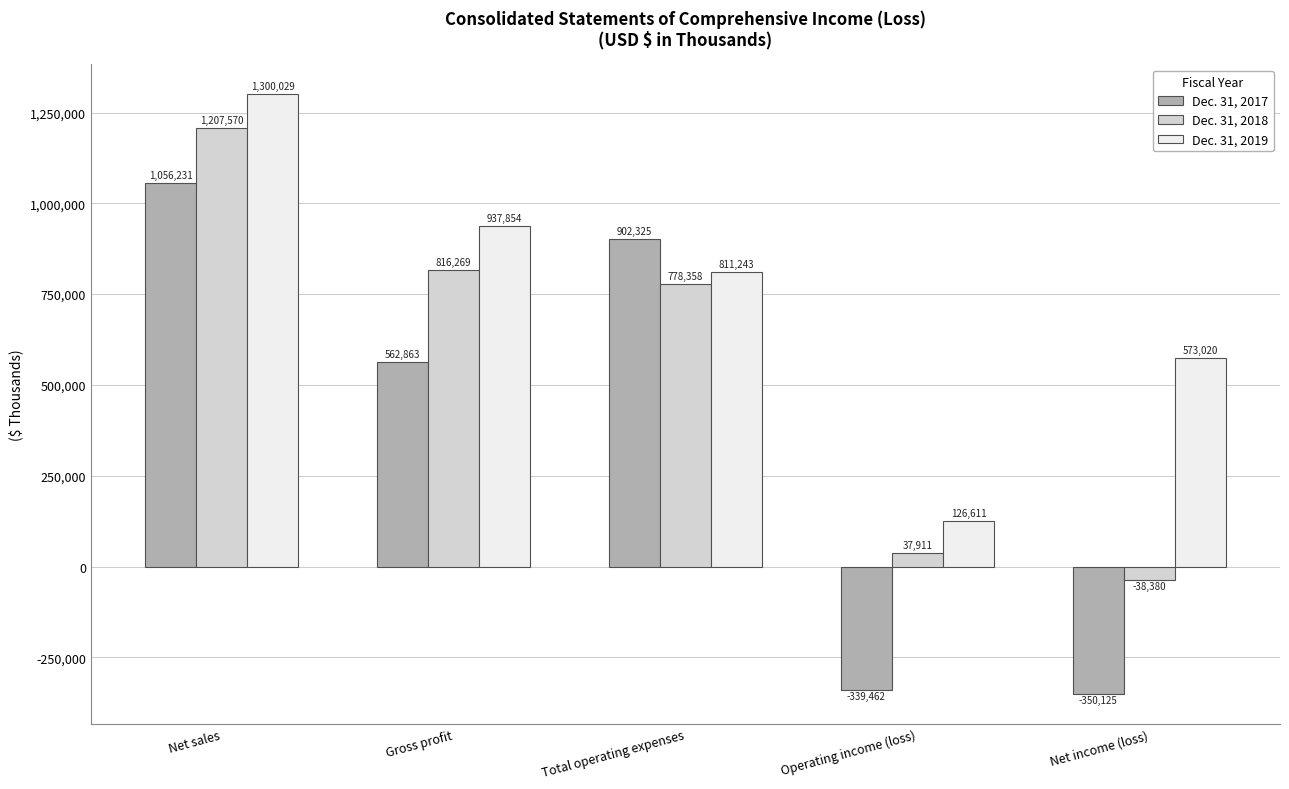

What is the sum of the Dec. 31, 2018 values at Gross profit and Operating income (loss)?

854180